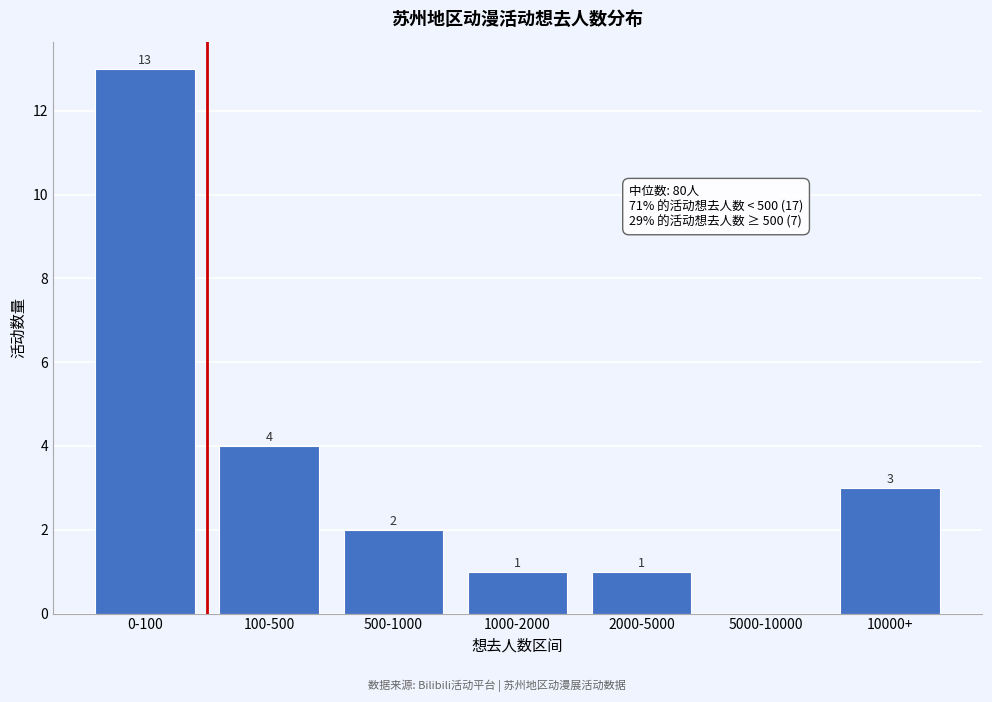

Reading left to right, transcribe all the data shown in this chart.

0-100=13	100-500=4	500-1000=2	1000-2000=1	2000-5000=1	5000-10000=0	10000+=3